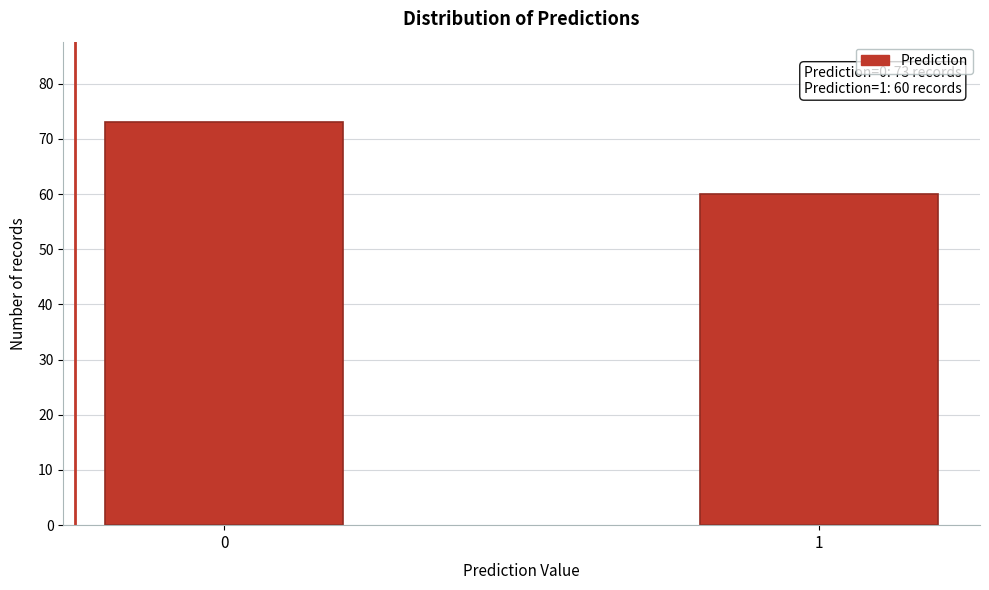

Reading left to right, what are all the values shown in this chart?

0=73	1=60